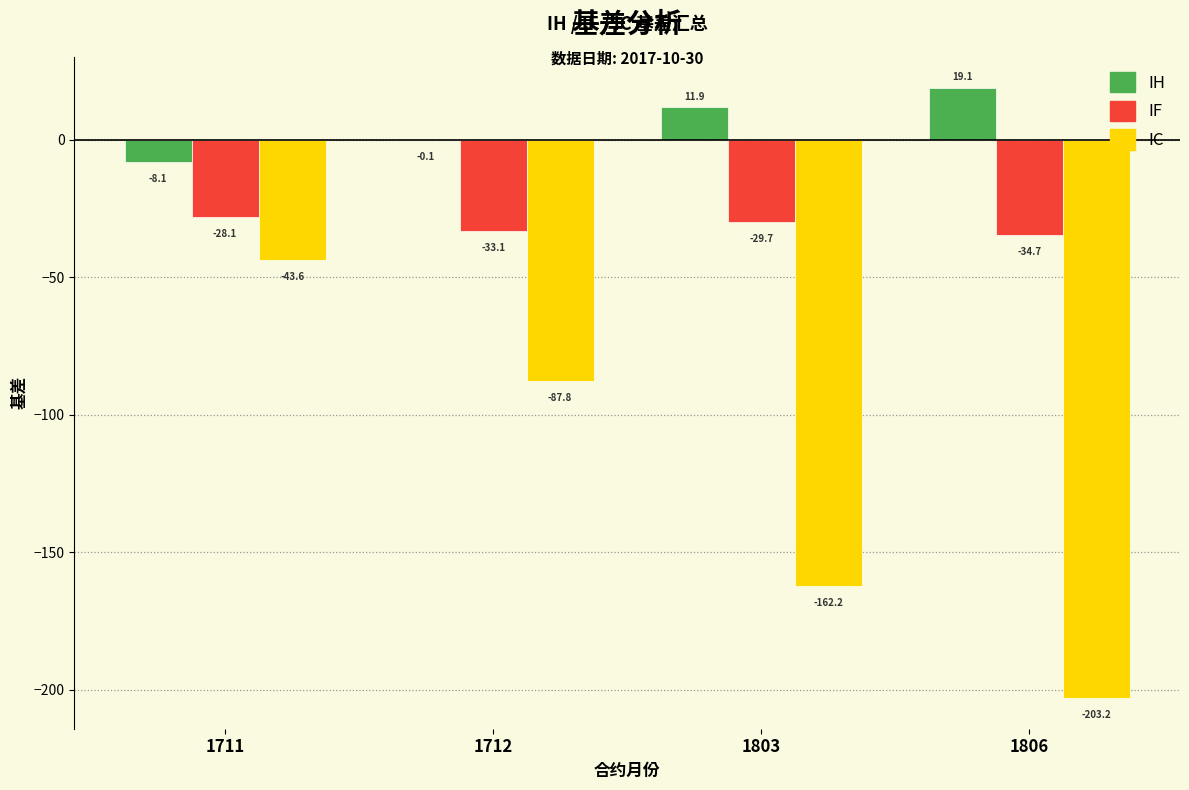

Reading left to right, extract all data points from this chart.

IH: 1711=-8.1	1712=-0.1	1803=11.9	1806=19.1
IF: 1711=-28.1	1712=-33.1	1803=-29.7	1806=-34.7
IC: 1711=-43.6	1712=-87.8	1803=-162.2	1806=-203.2